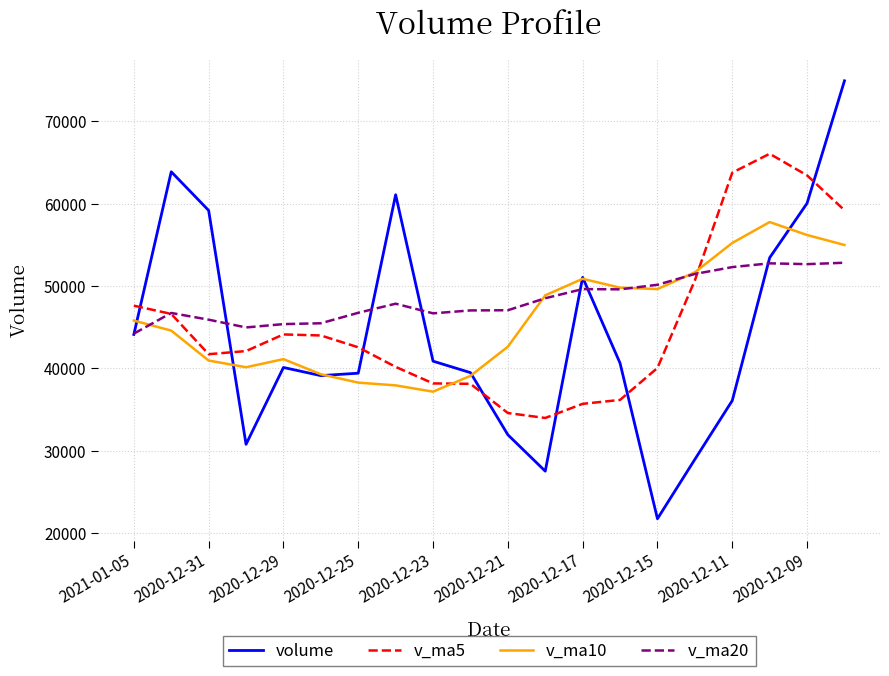

How many values in the volume series are below 40644?

10